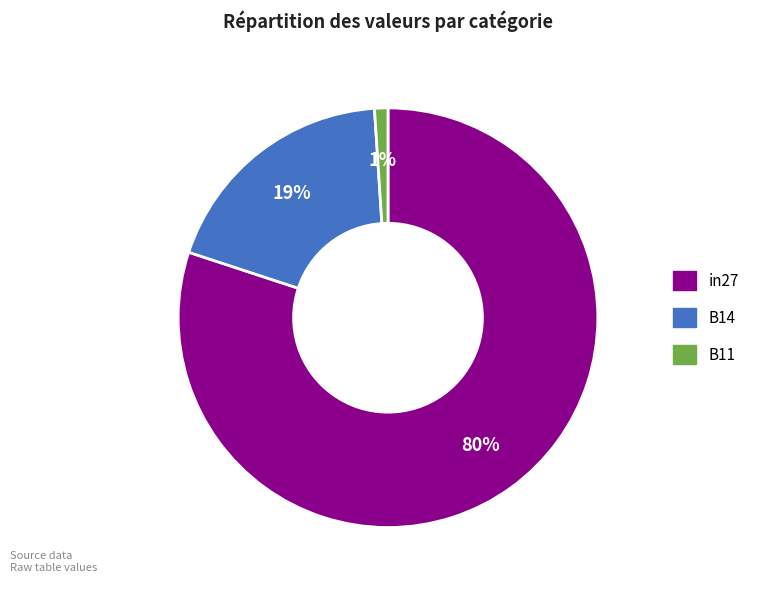

To the nearest percent, what is the average slice percentage?

33%